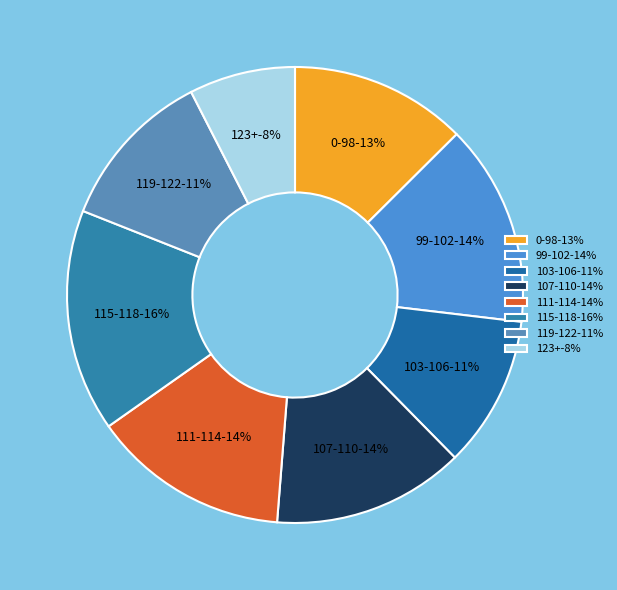

What percentage is NOT represented by 107-110?

86.4%